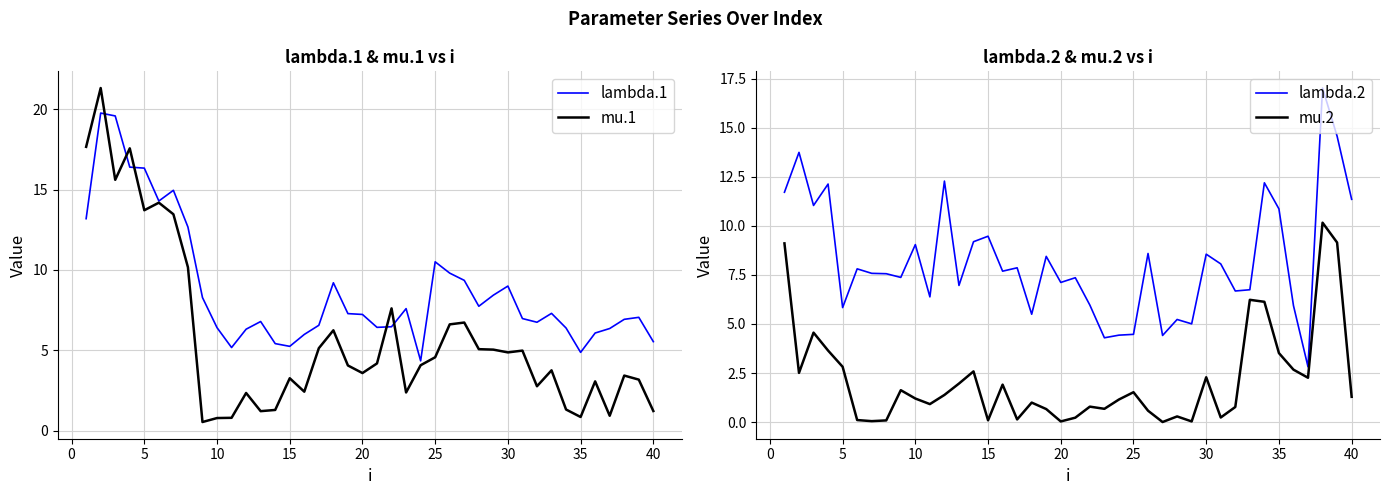

The mu.1 series shows 1.2 at 40. True or false?

True